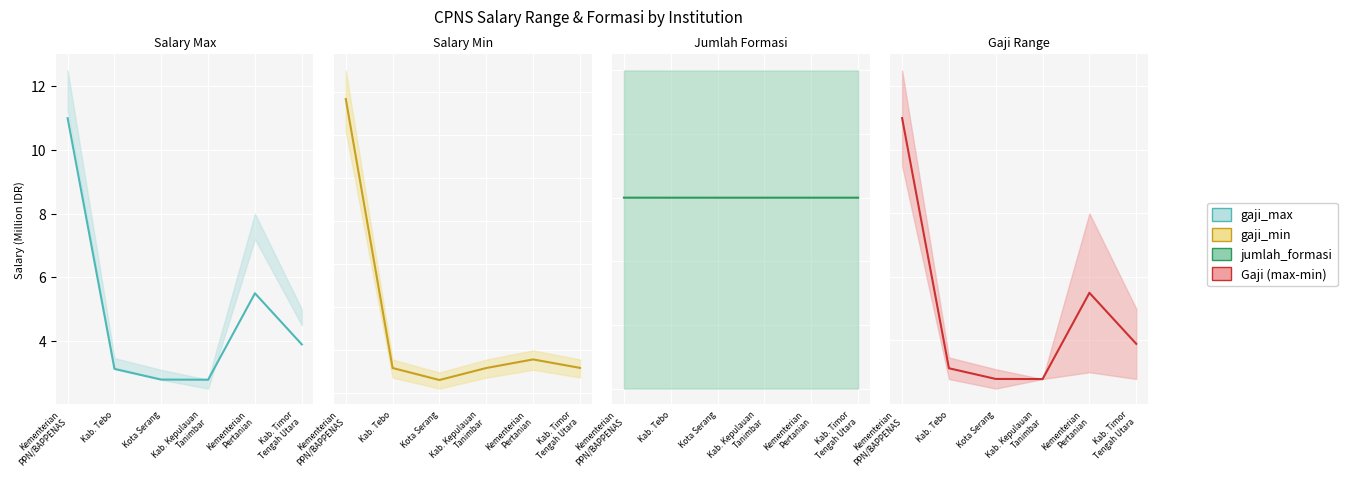

What is the total value across all series at Kab. Tebo?

9.6